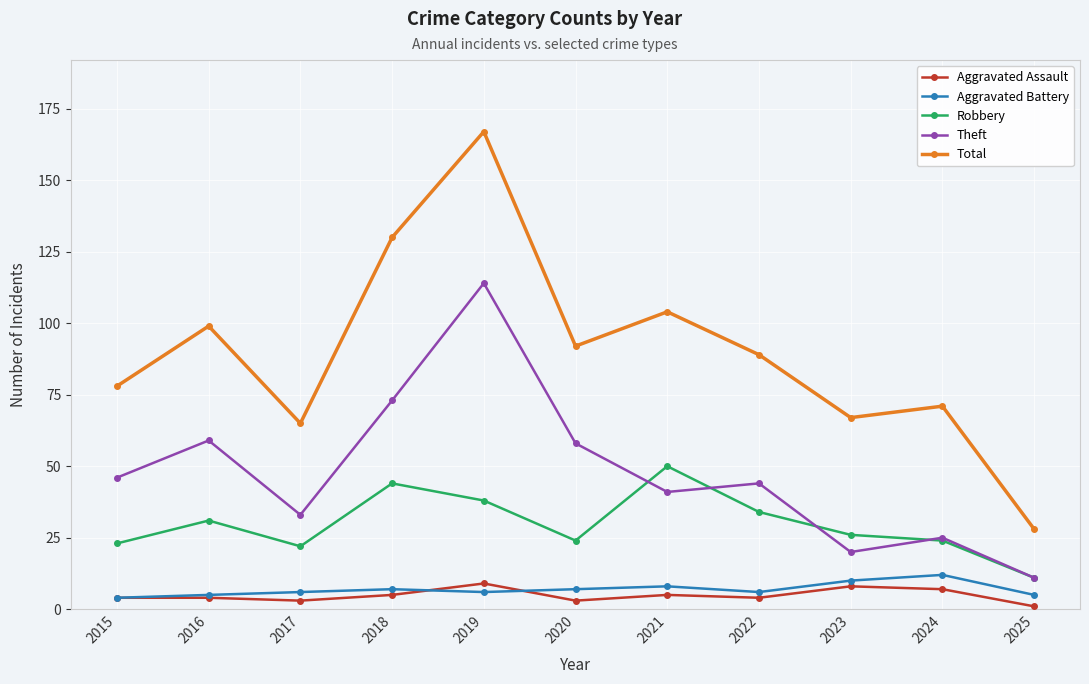

What is the greatest value displayed?

167